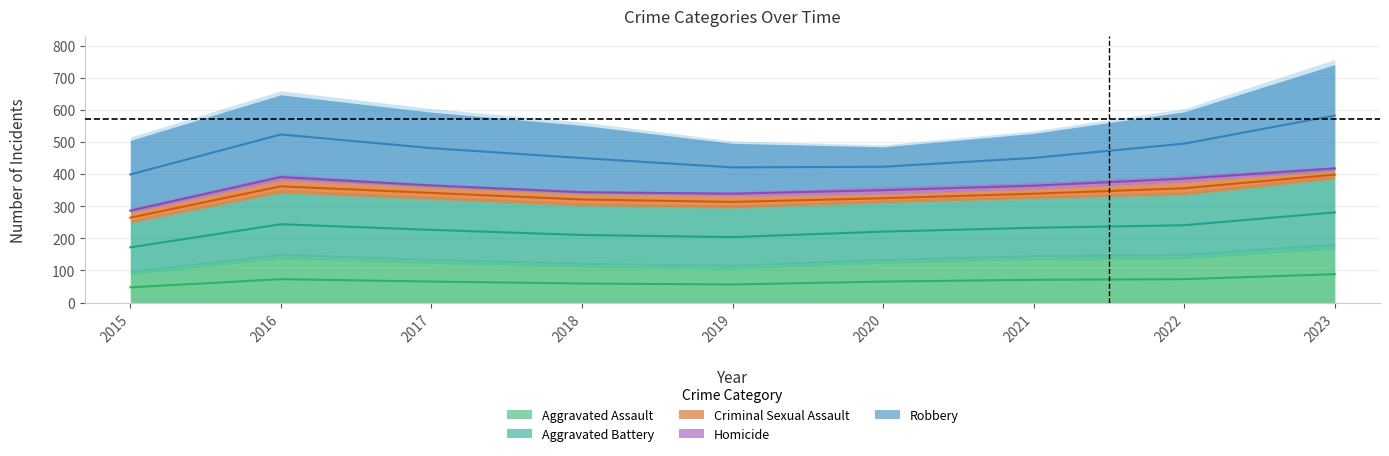

At which label is Robbery closest to 220?

2017